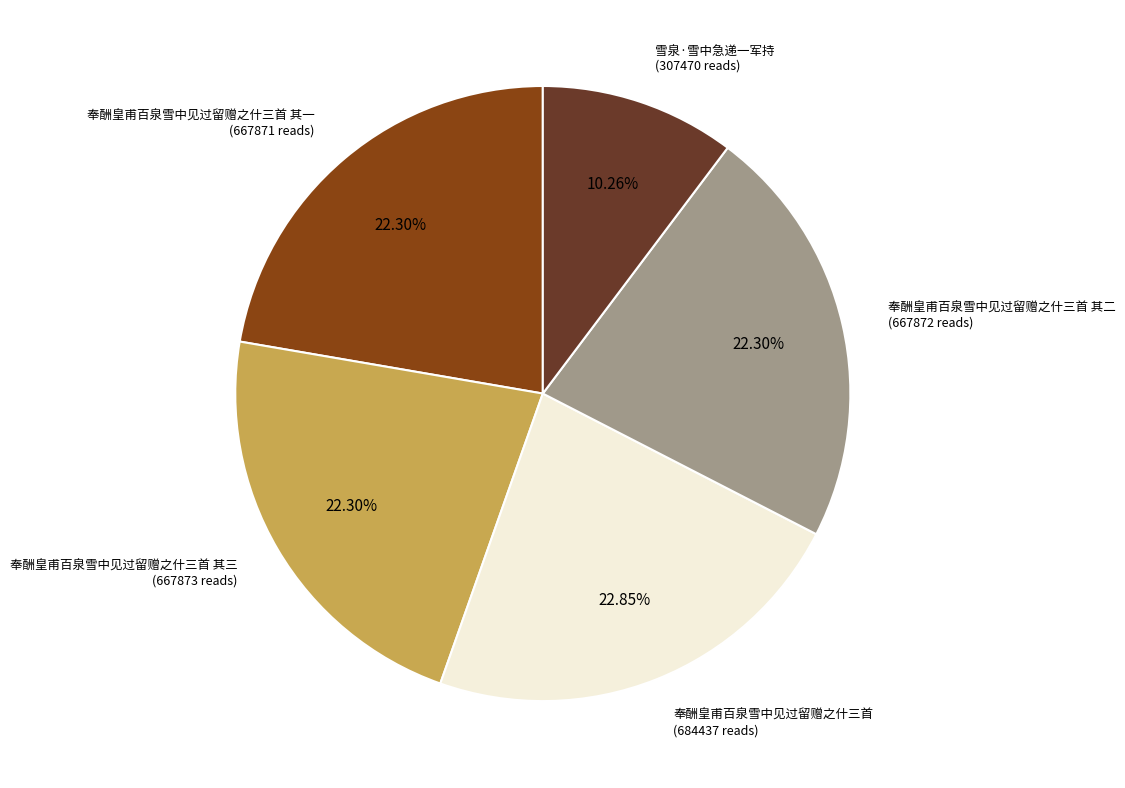

Does any single category account for the majority?

No